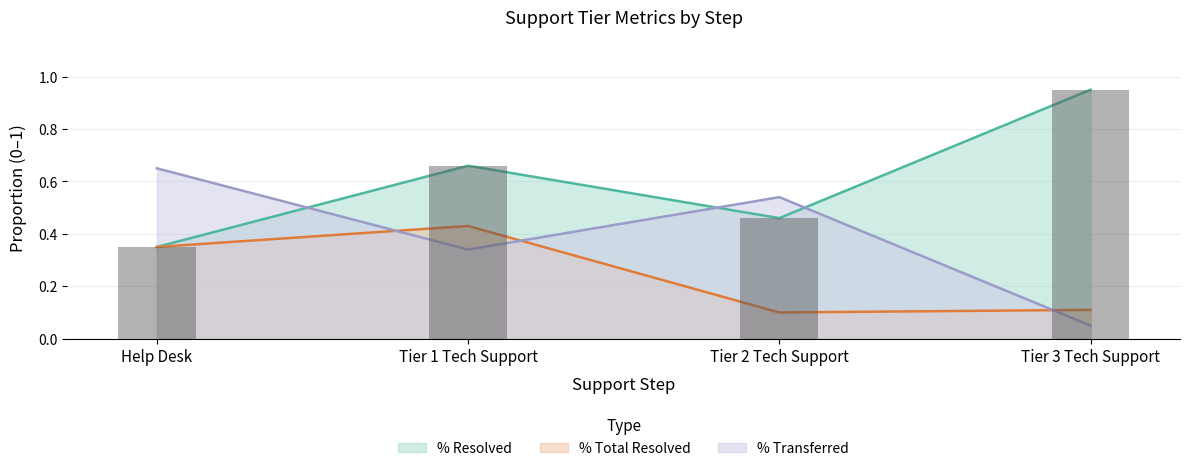

Rank the categories by % Total Resolved value from highest to lowest.

Tier 1 Tech Support, Help Desk, Tier 3 Tech Support, Tier 2 Tech Support